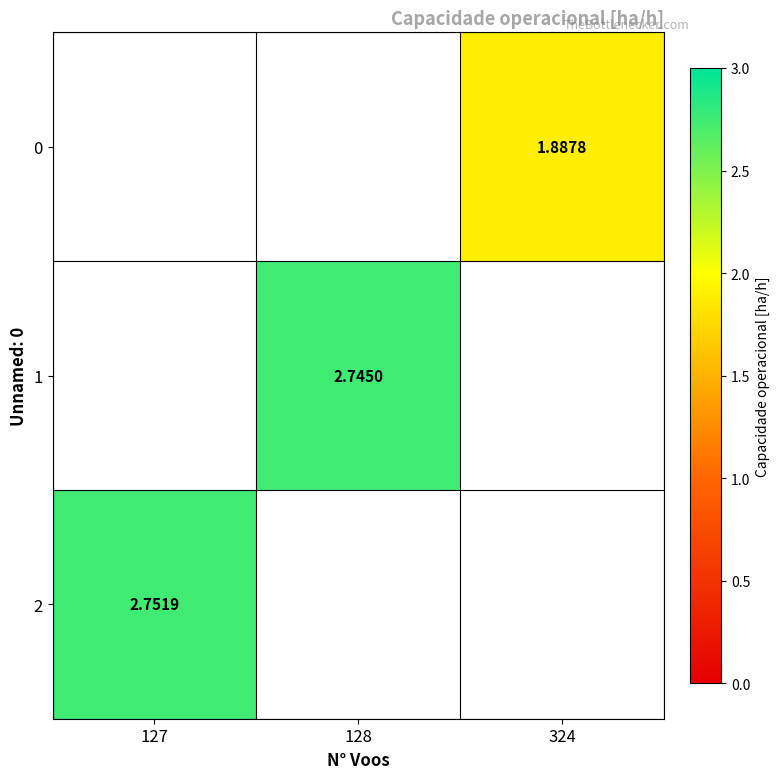

What is the sum of all 0 values?

1.9